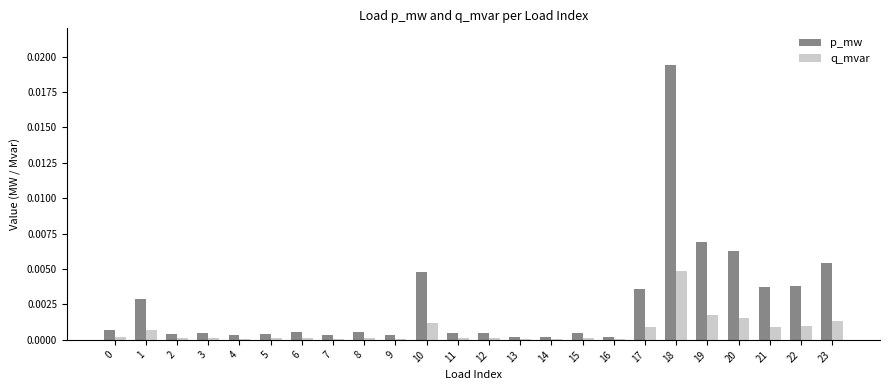

The q_mvar series shows 0.0 at 20. True or false?

True